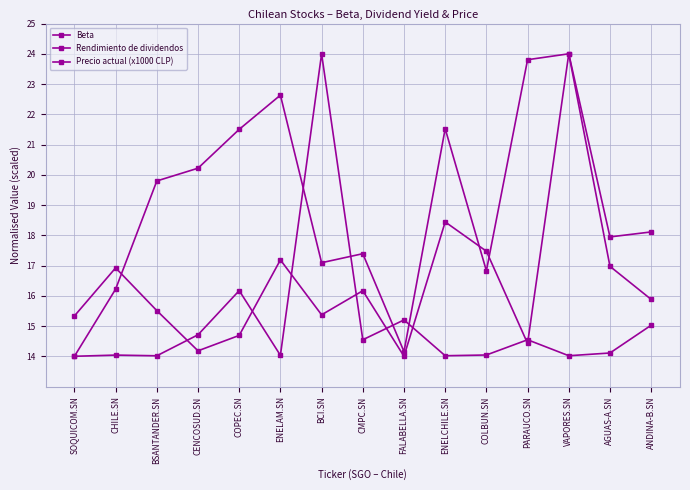

True or false: Rendimiento de dividendos has a value of 15.3 at SOQUICOM.SN.

True